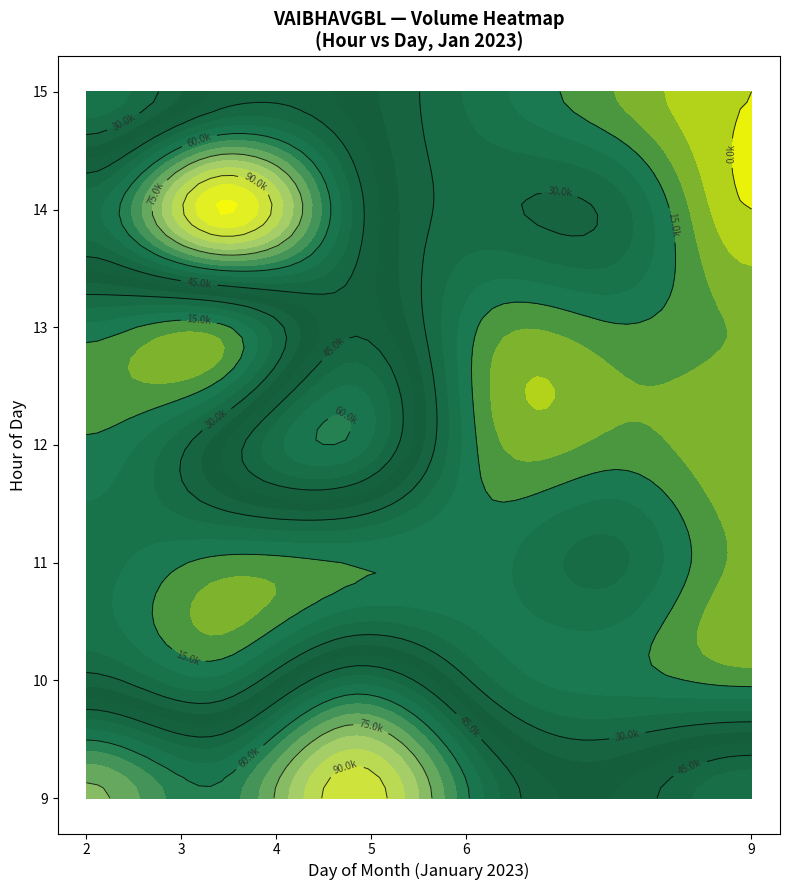

How many positive values does the 2 series have?

5